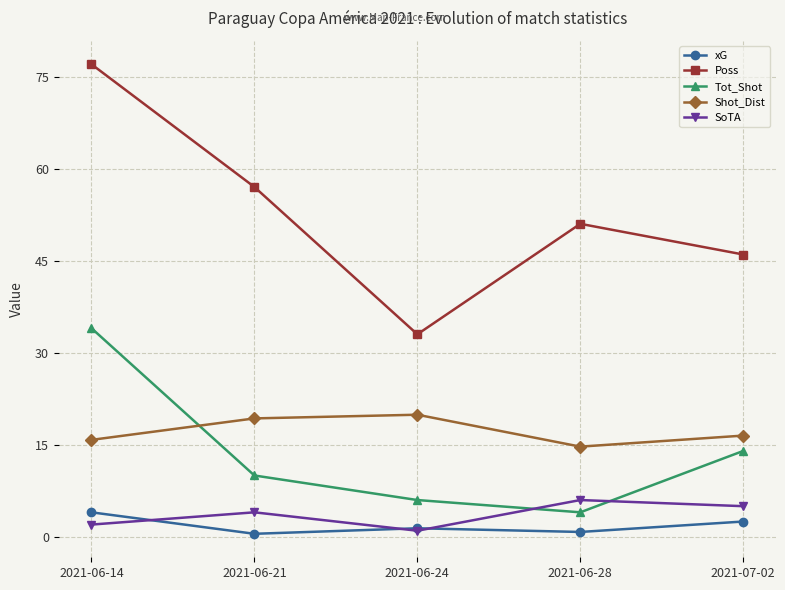

True or false: Poss and xG cross at least once.

False